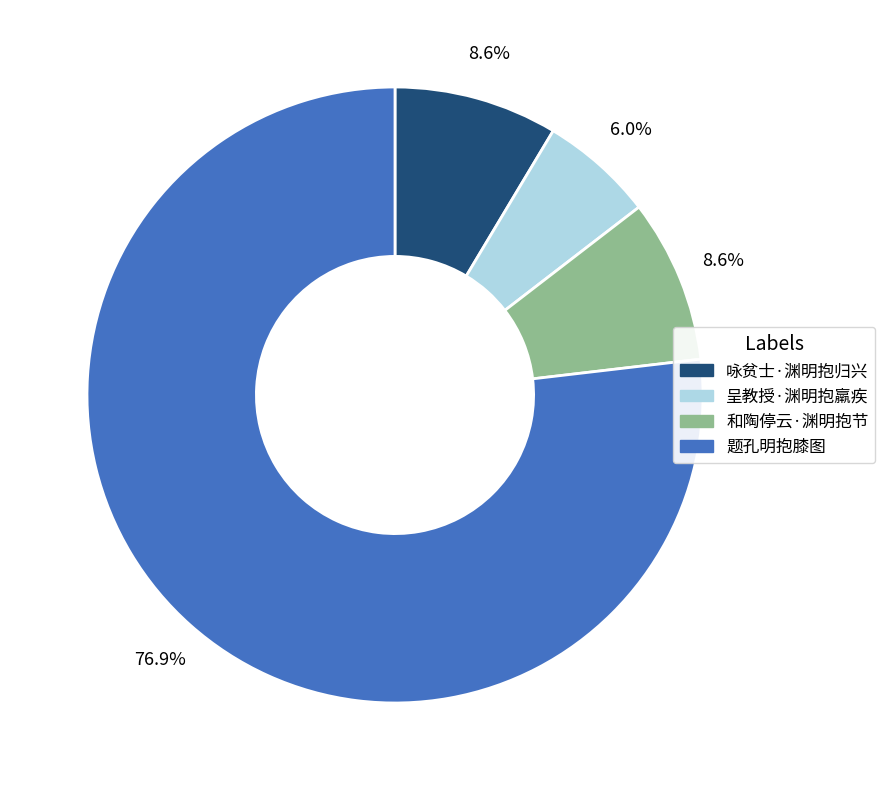

What is the smallest slice in the pie chart?

呈教授·渊明抱羸疾